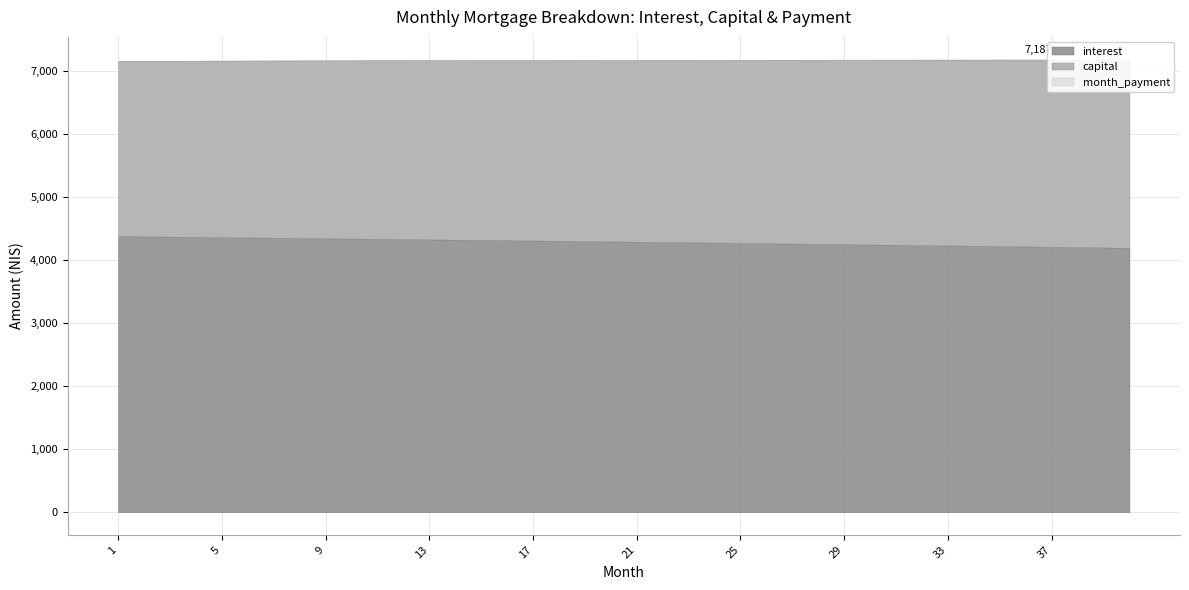

True or false: month_payment has a value of 7184.1 at 29.

True